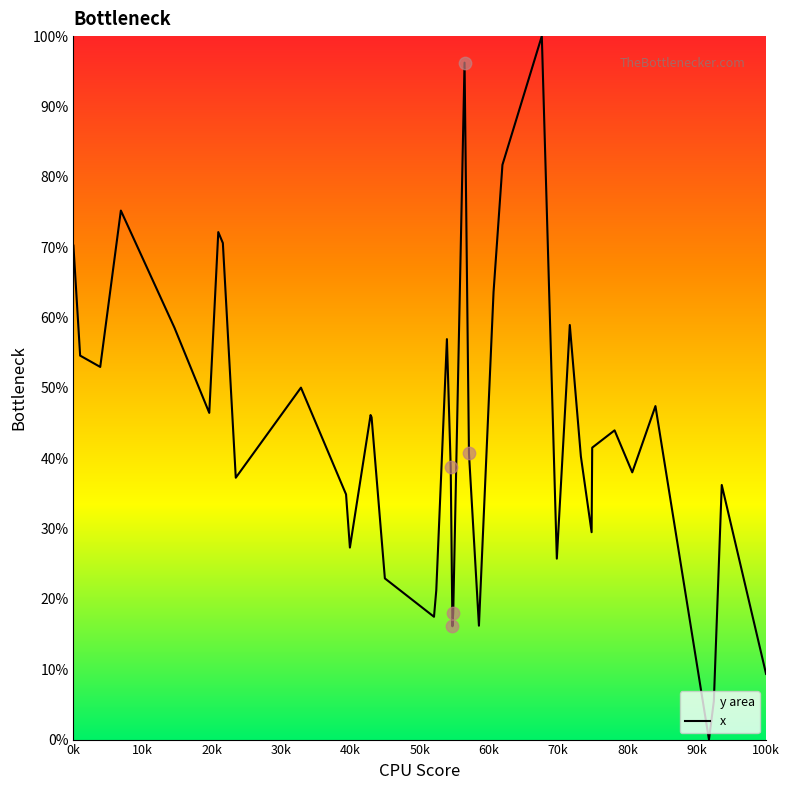

What is the maximum value shown in the chart?

100.0